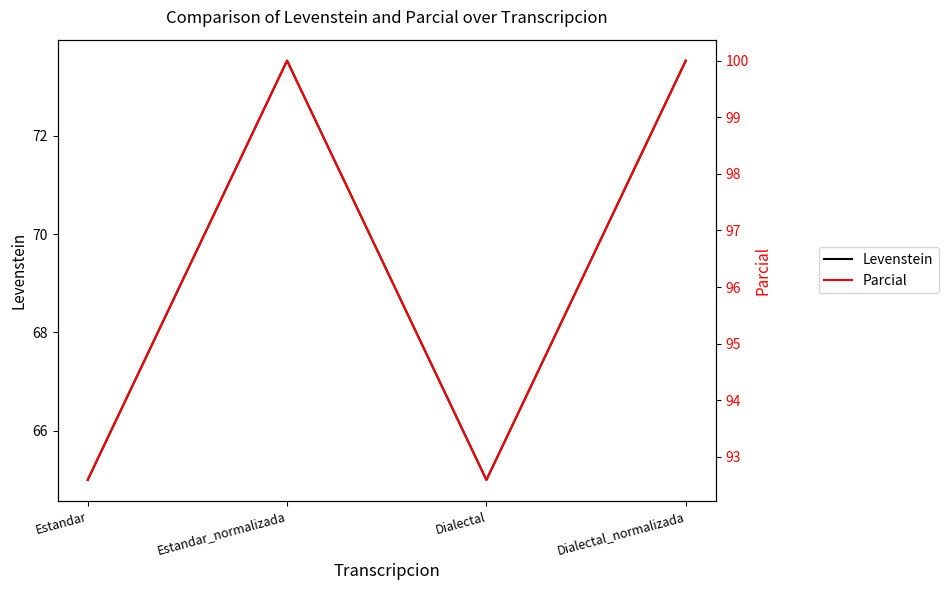

True or false: Levenstein has more than 2 interior local peaks.

False